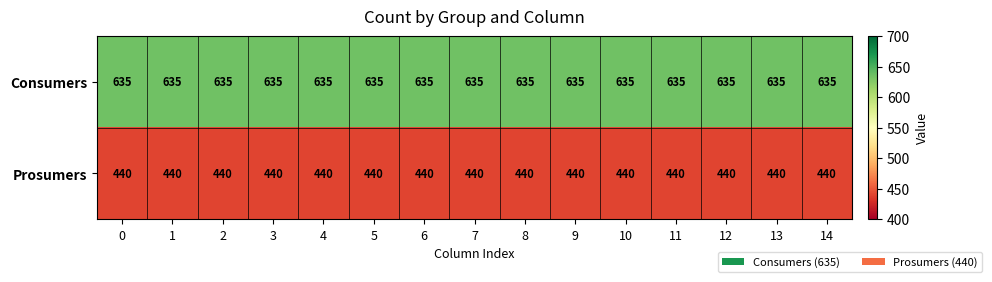

What is the sum of all Consumers values?

9525